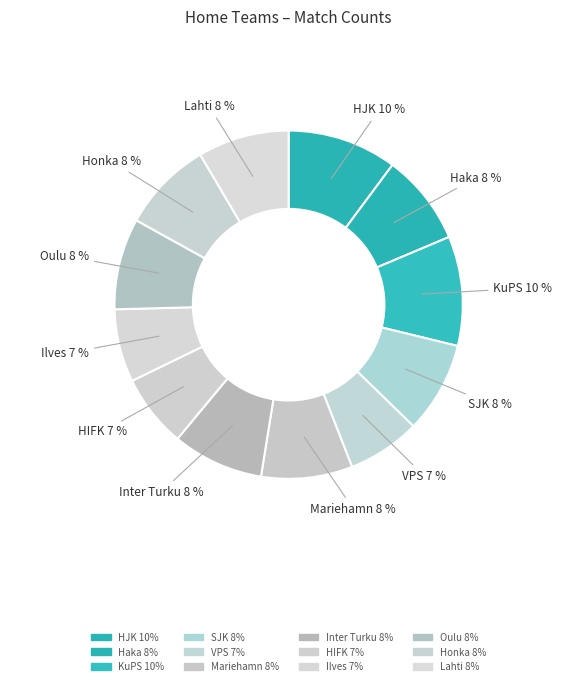

Is HIFK the majority of the pie?

No